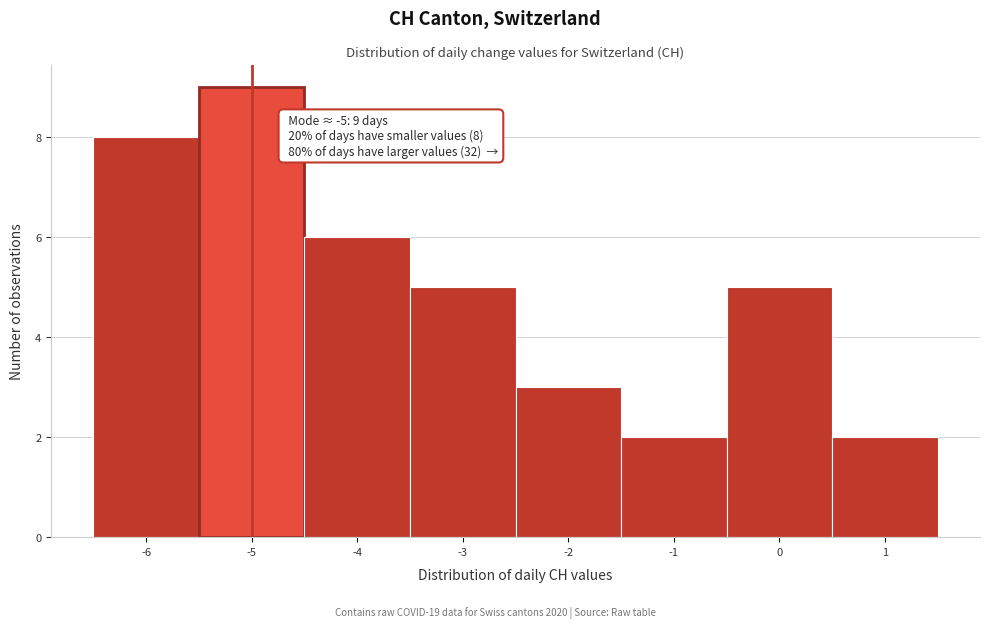

Which range on the x-axis has the tallest bar?

-5.5 to -4.5